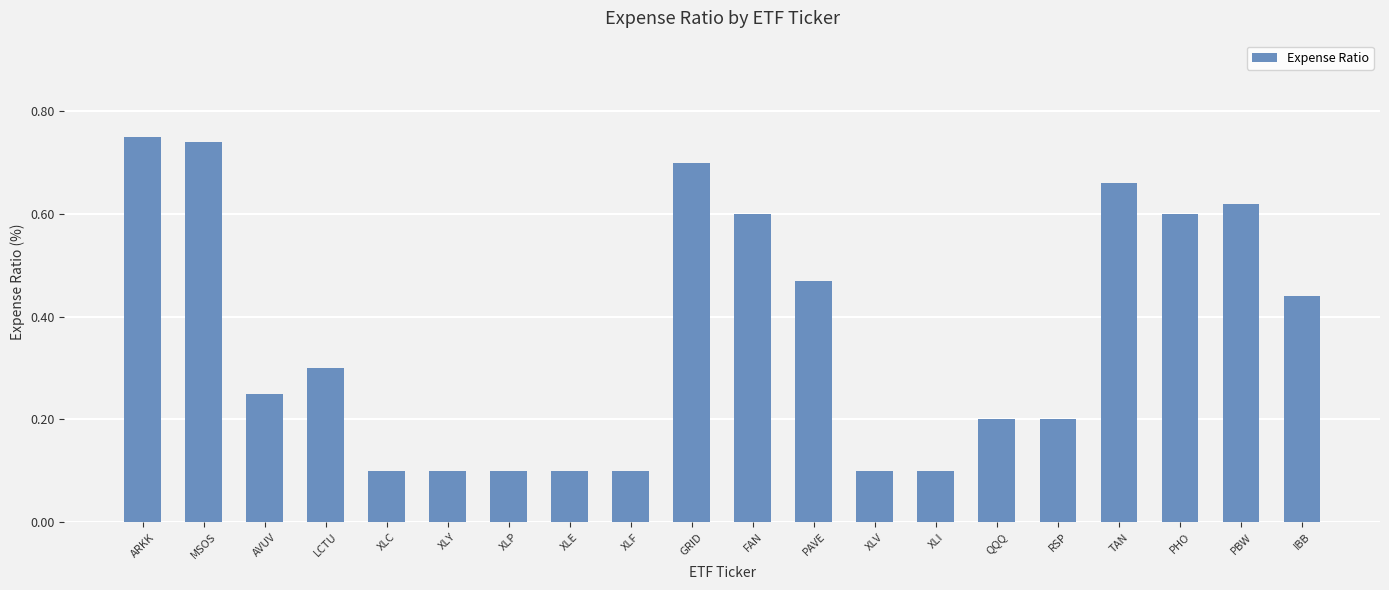

What is the label of the 18th bar from the left?

PHO